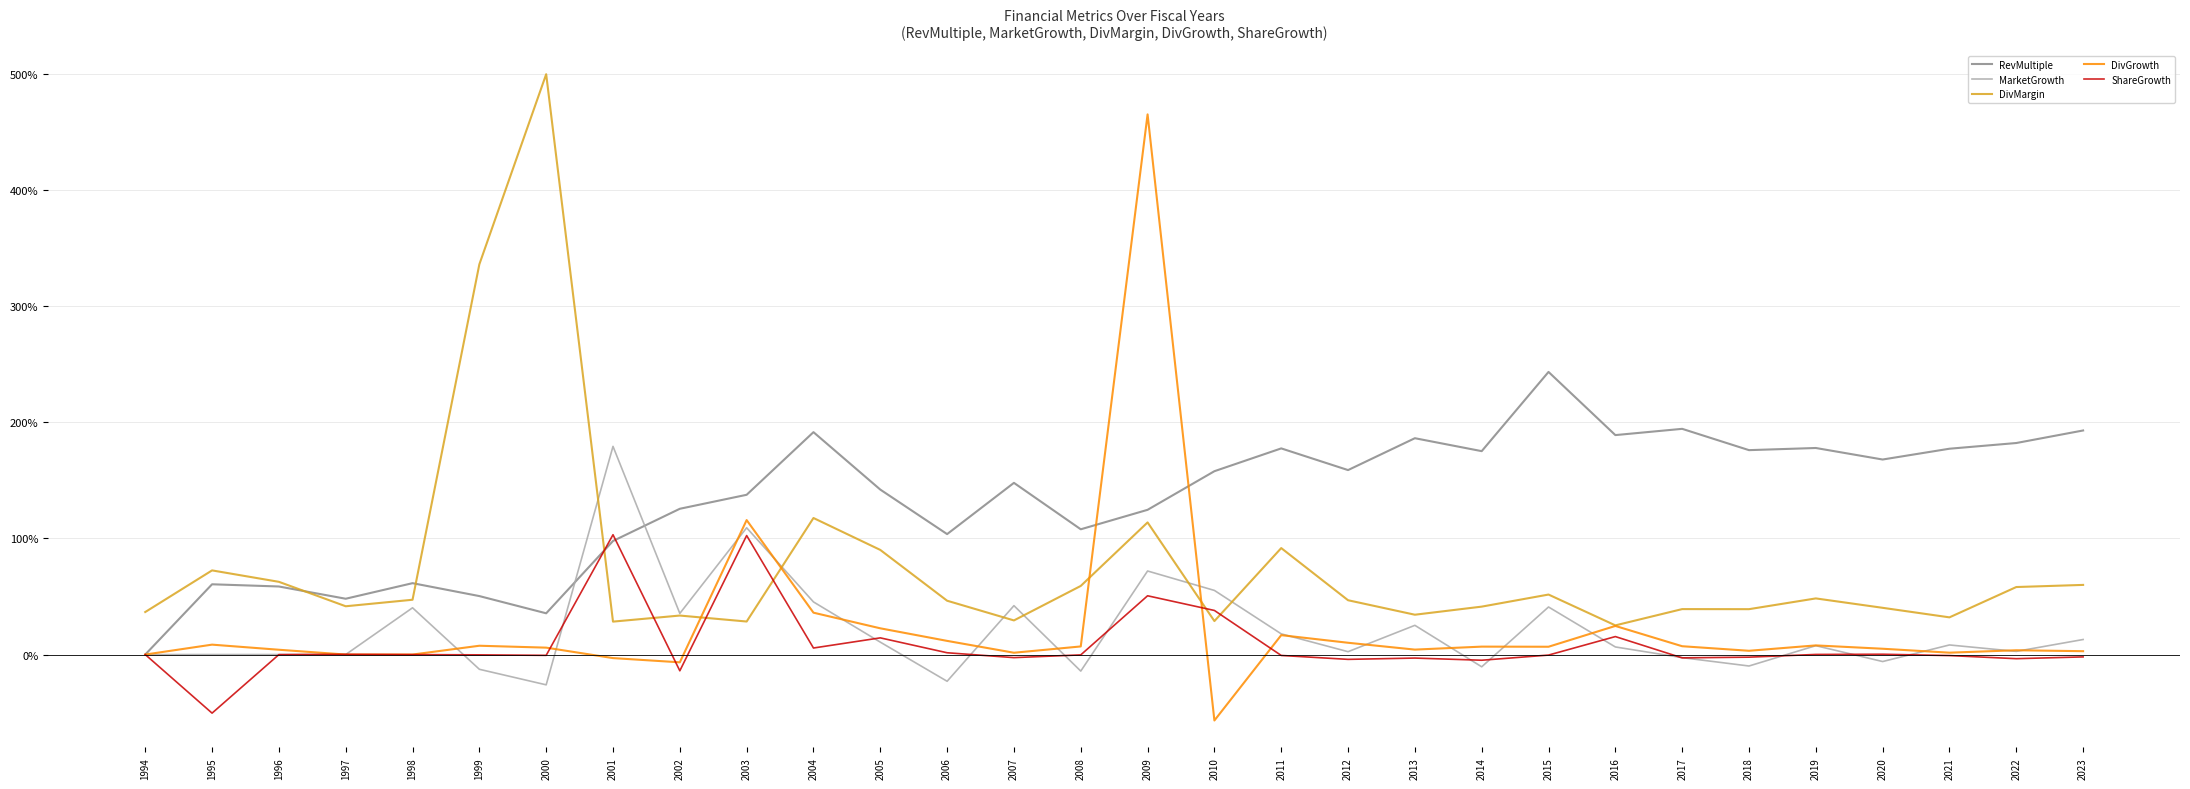

How many intersections are there between ShareGrowth and DivGrowth?

6